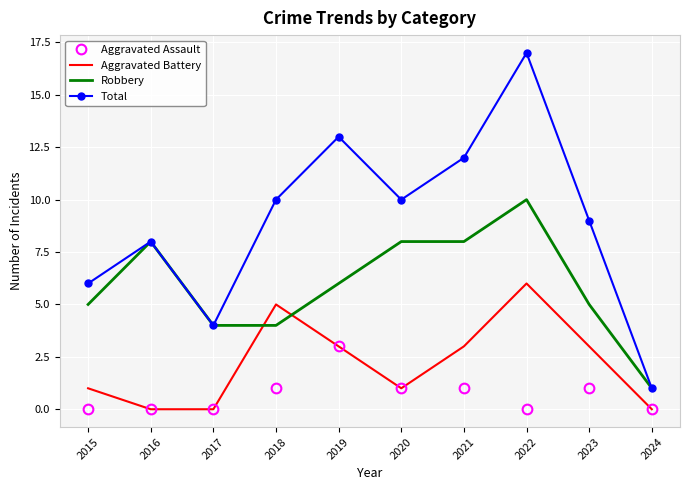

Where is the first local maximum for Robbery?

2016